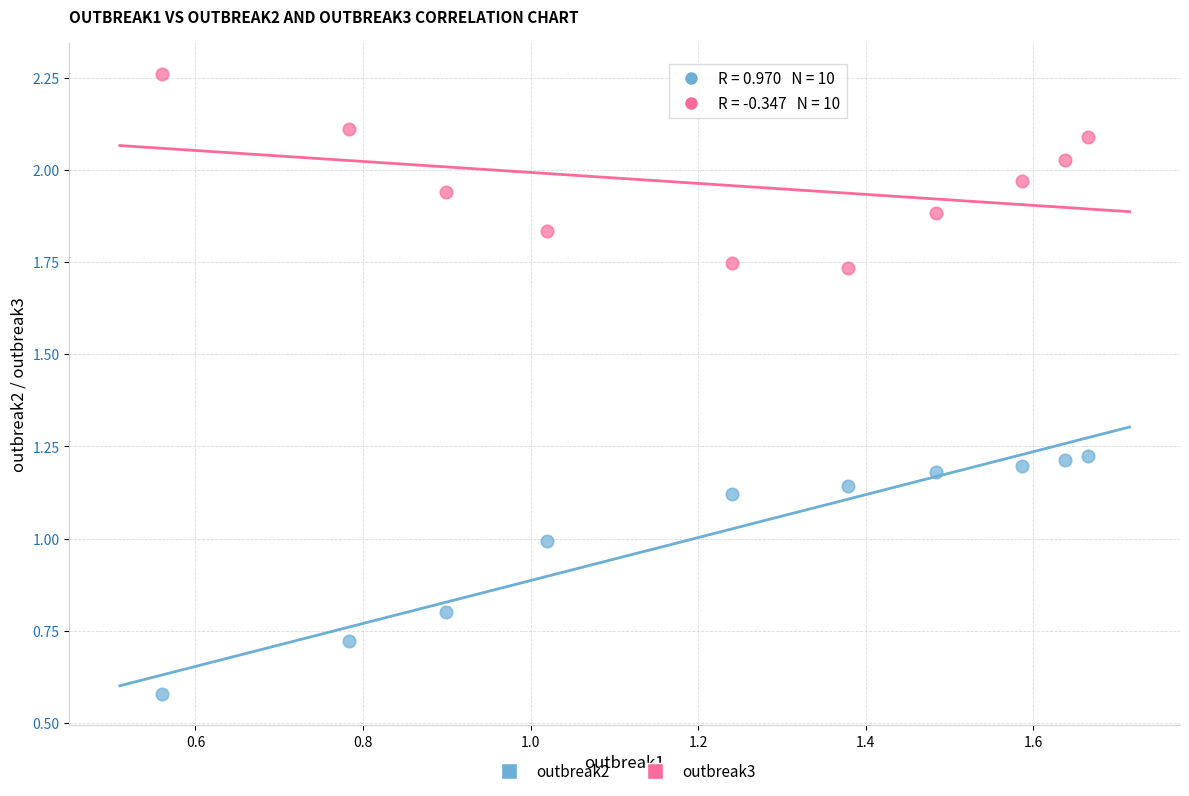

Which series has the largest Y range (max minus min)?

outbreak2